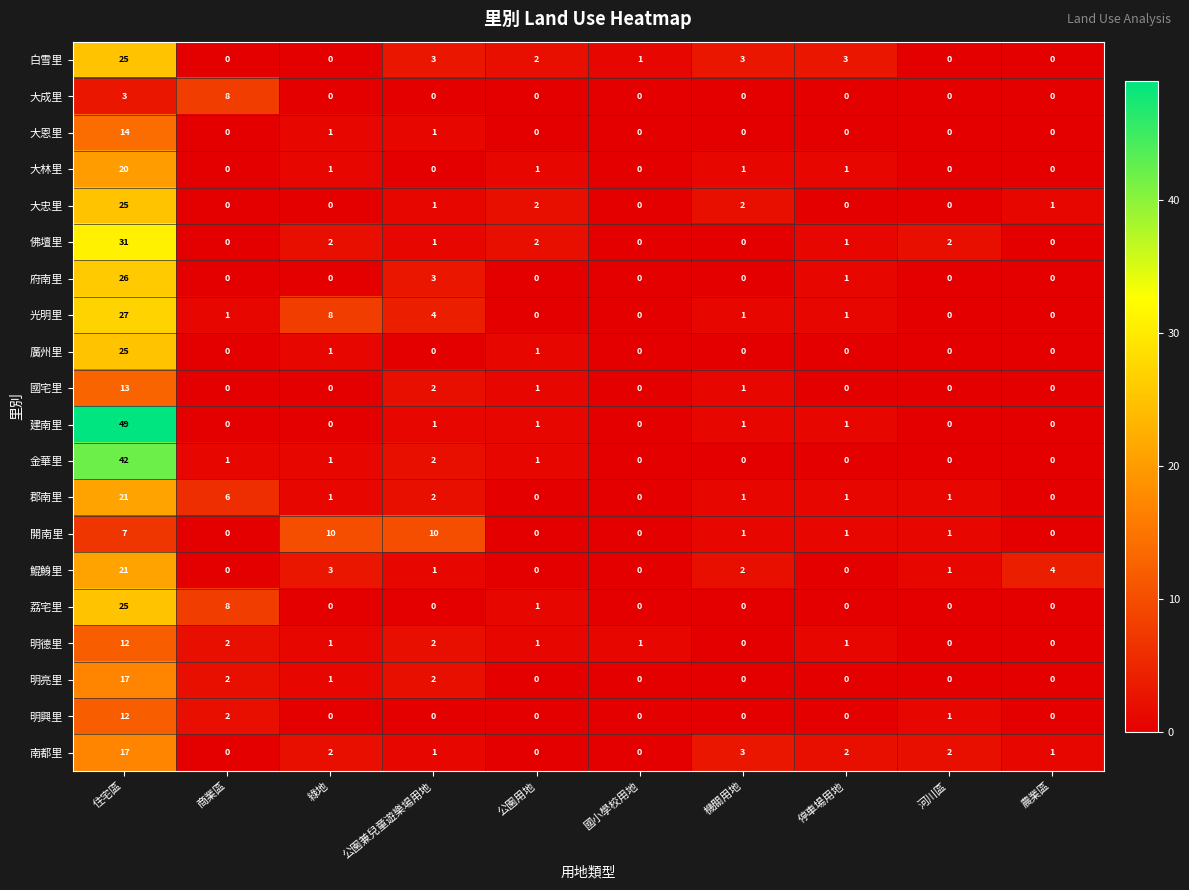

What is the difference between the maximum and second lowest values in the 大成里 series?

8